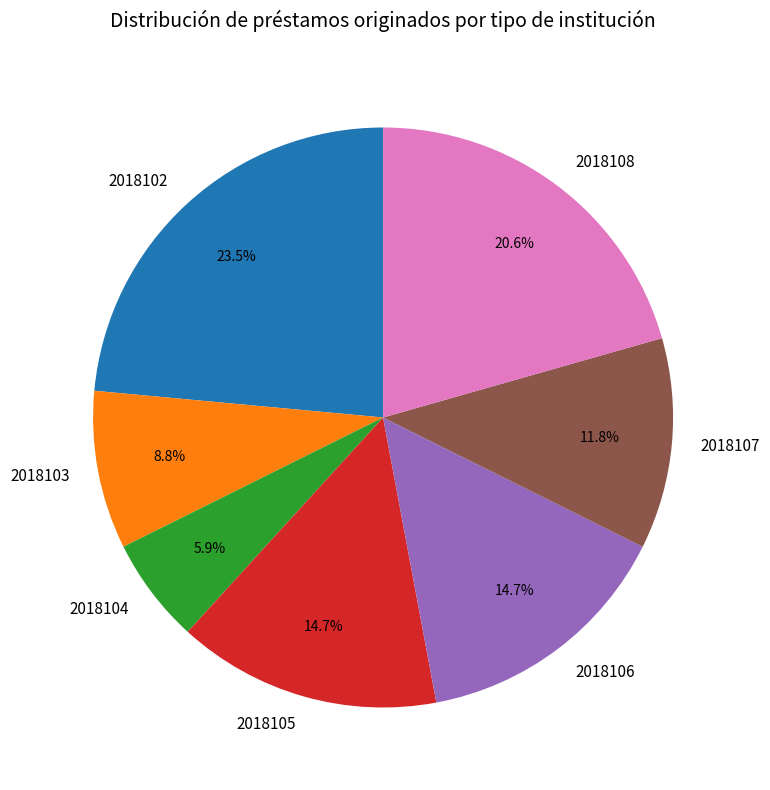

Between 2018105 and 2018104, which is larger?

2018105